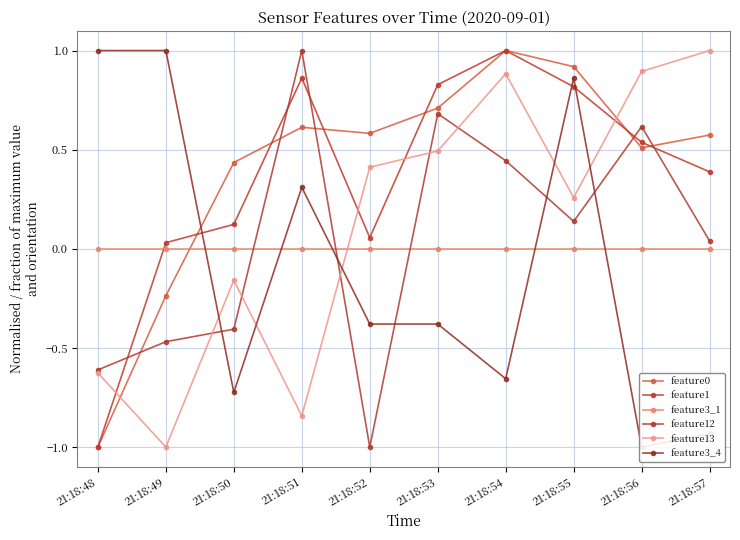

Is it true that feature3_4 equals 1.4 at 21:18:48?

False